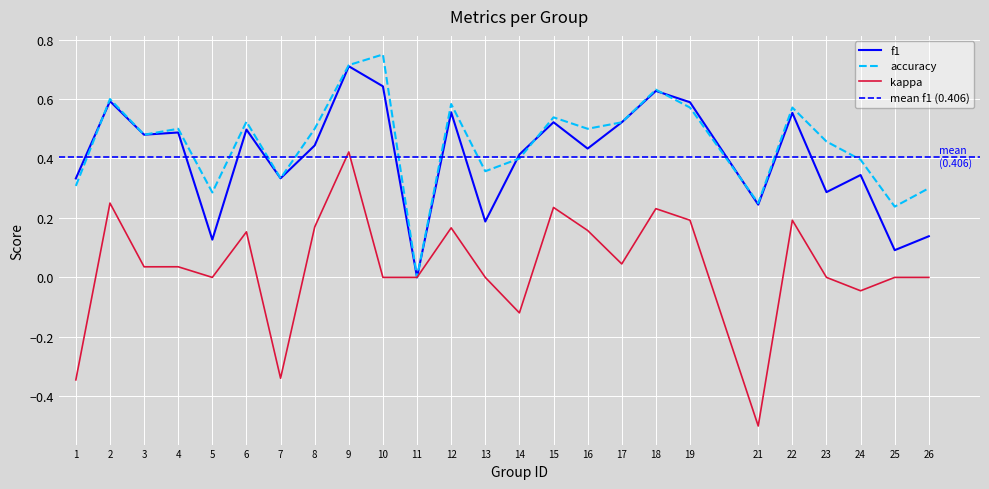

What is the difference between the maximum and minimum values in the accuracy series?

0.8